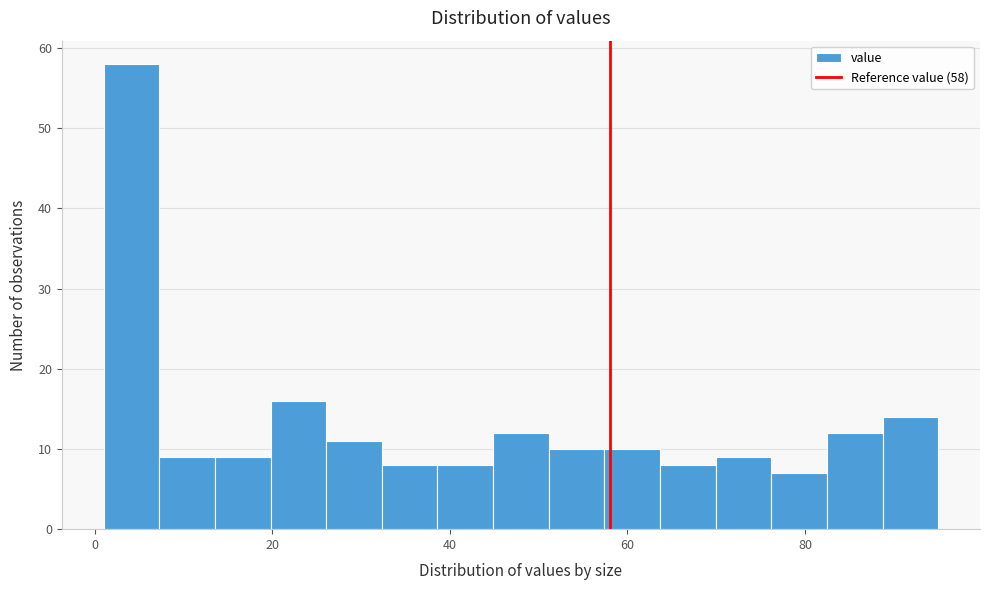

Around what value on the x-axis is the tallest bar? Give the approximate position of its centre, as read against the axis.

4